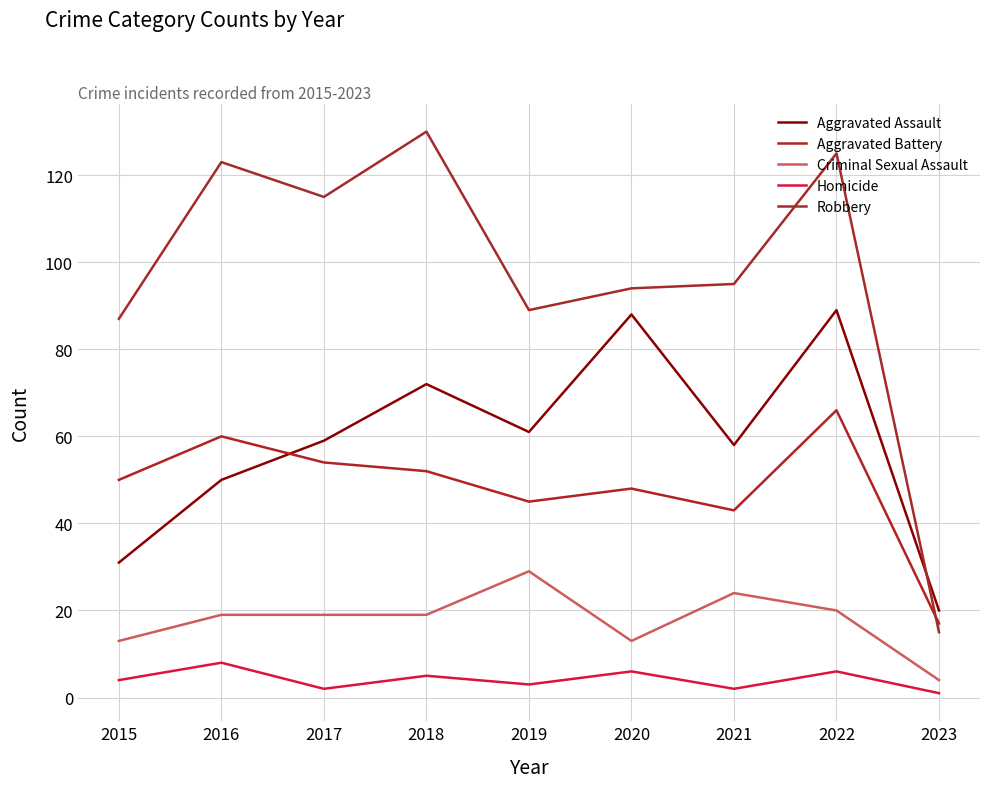

True or false: Aggravated Assault has a value of 52 at 2020.

False